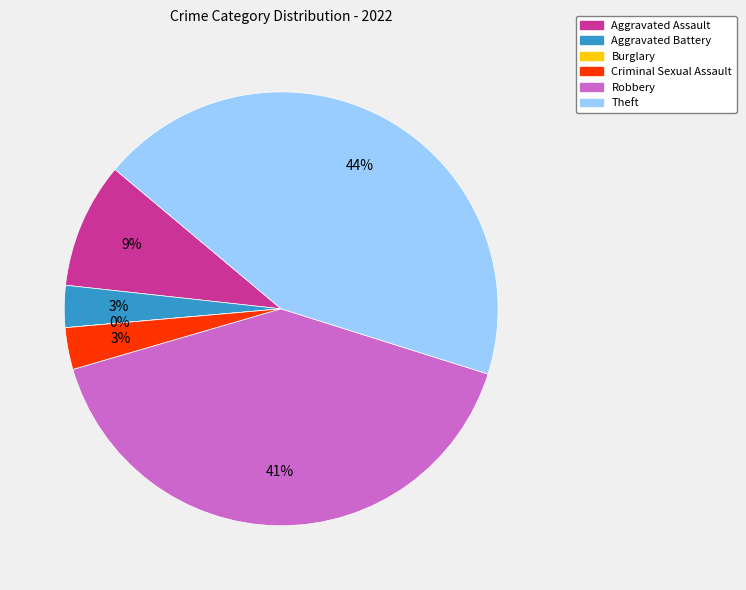

True or false: Aggravated Battery accounts for 3% of the total.

True